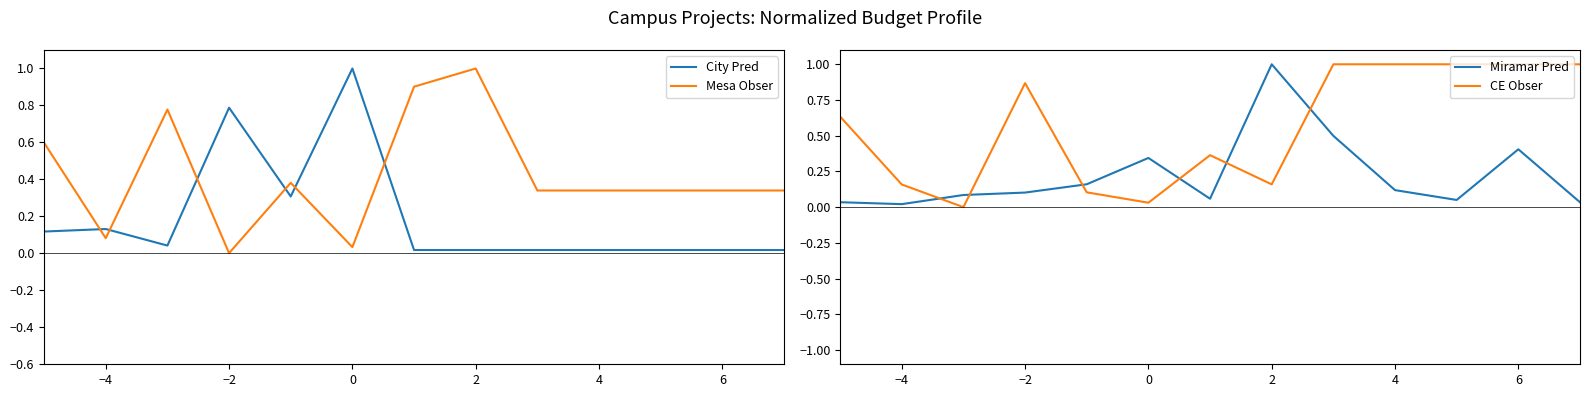

What is the average value of the City Pred series?

0.2